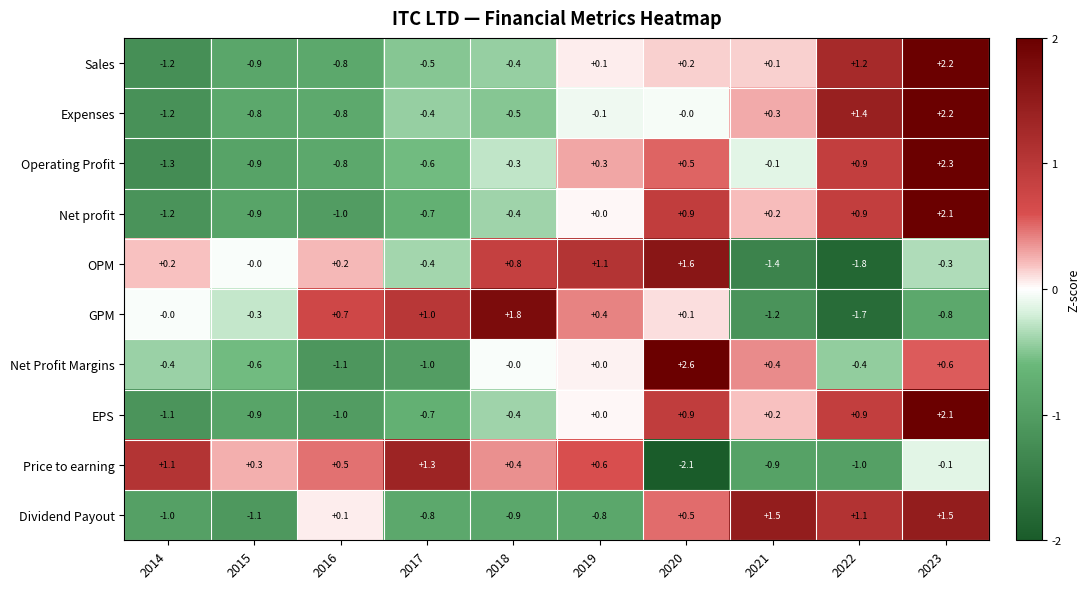

What is the maximum value for Net profit?

2.1